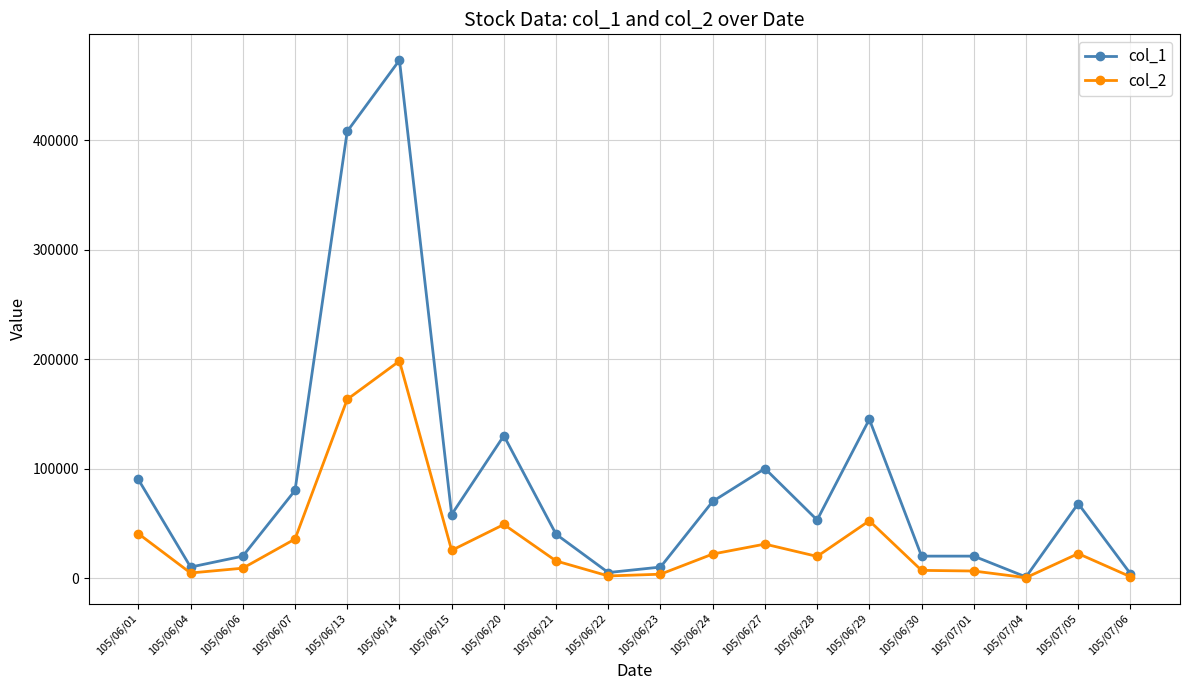

What are all the series names shown in the legend?

col_1, col_2